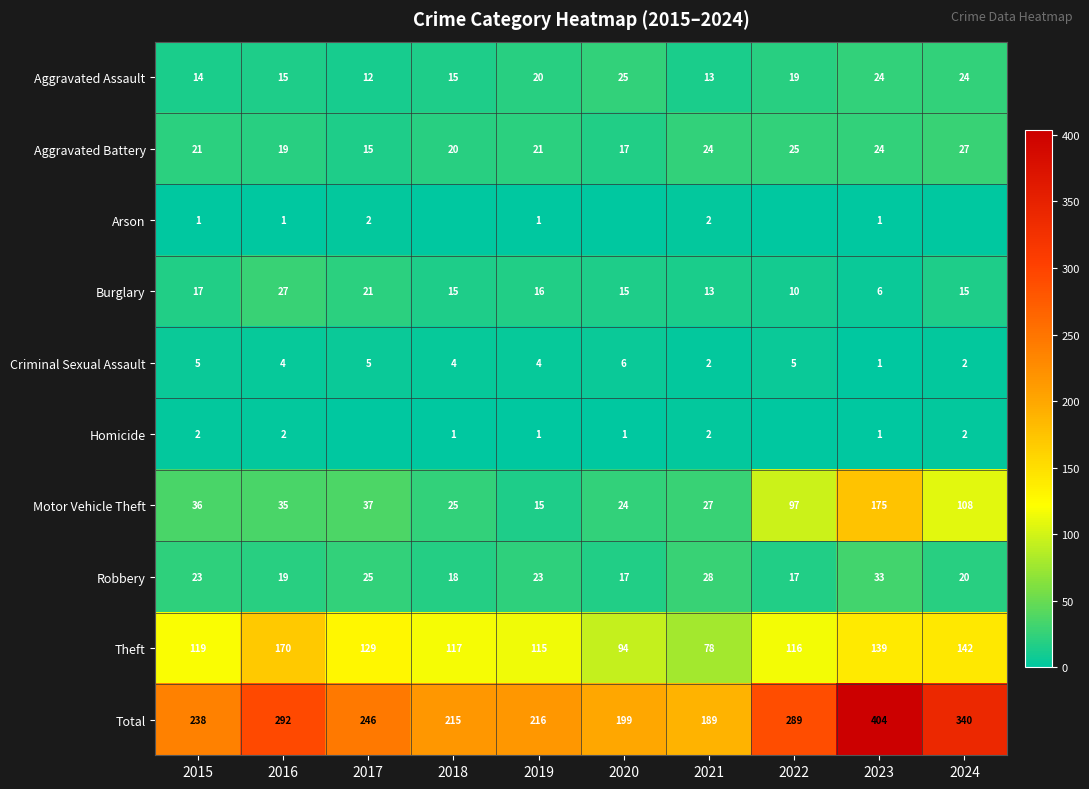

The Total series shows 169 at 2017. True or false?

False